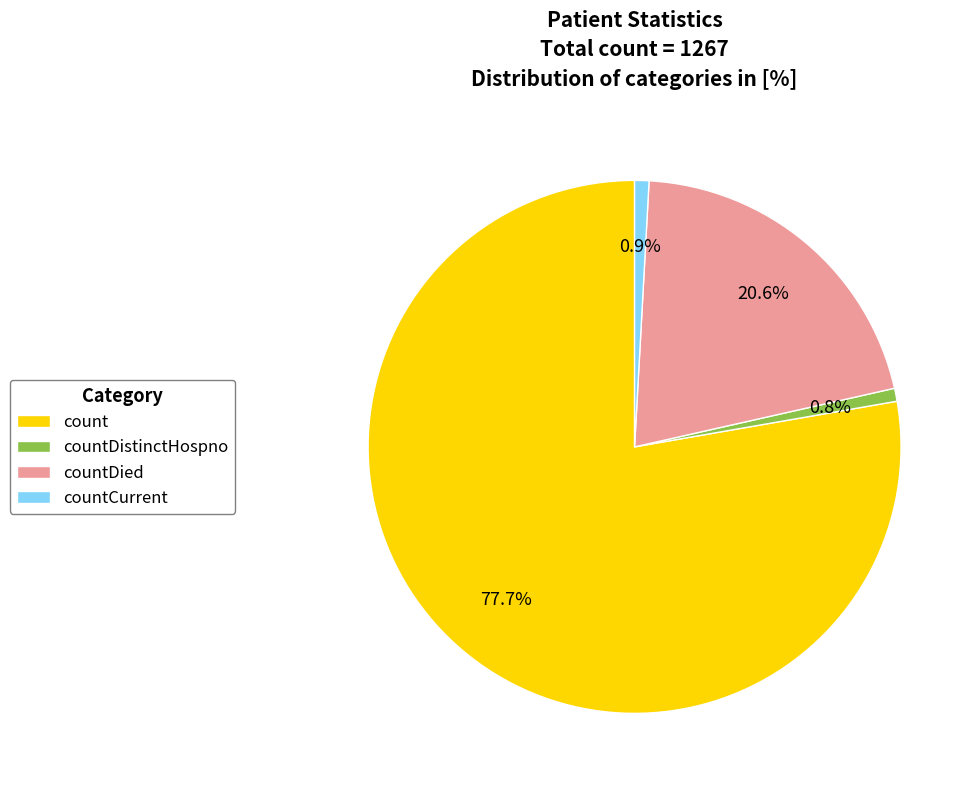

Which category has the biggest portion of the pie?

count